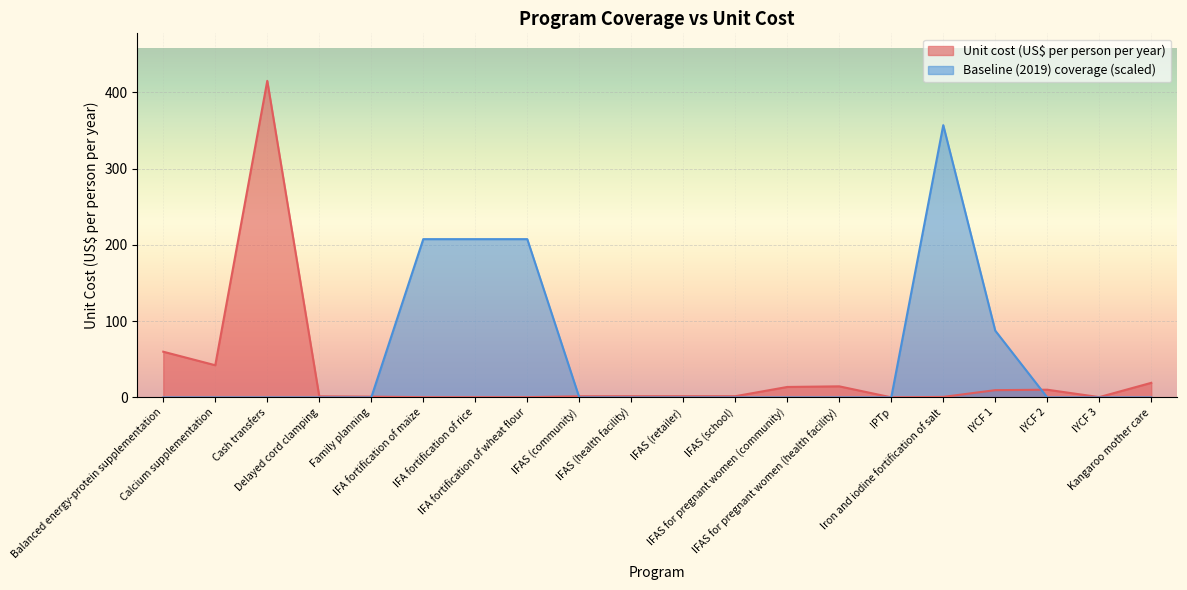

How many series are shown in this chart?

2